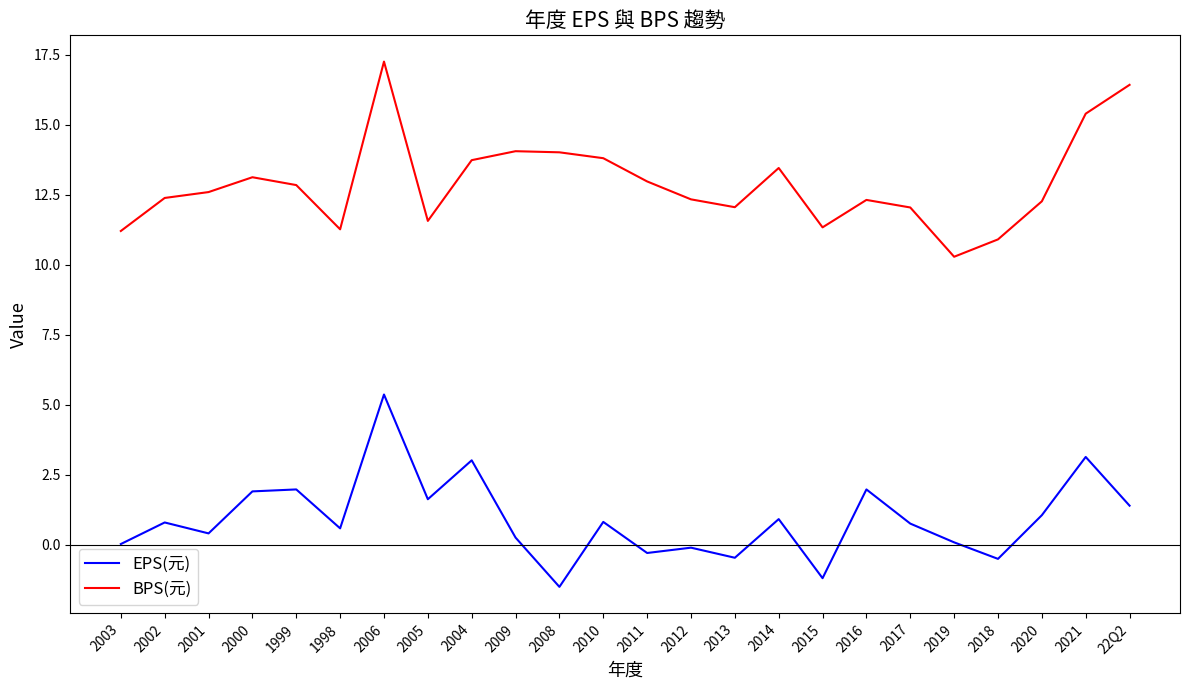

What are all the series names shown in the legend?

EPS(元), BPS(元)